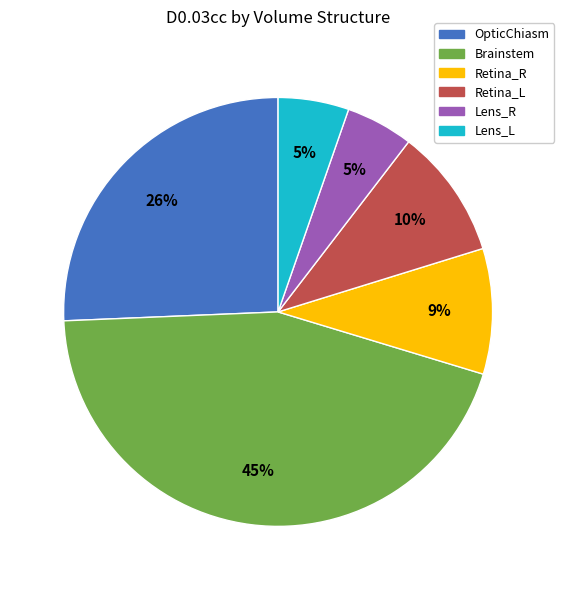

Does Brainstem account for over 50% of the chart?

No